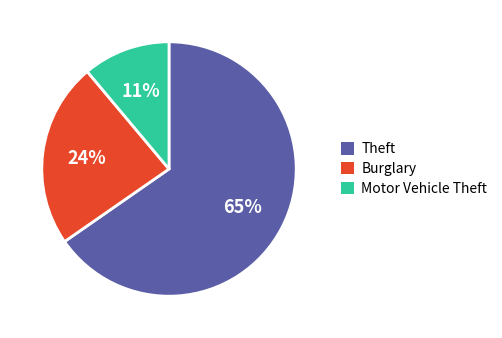

How many segments does this pie chart have?

3